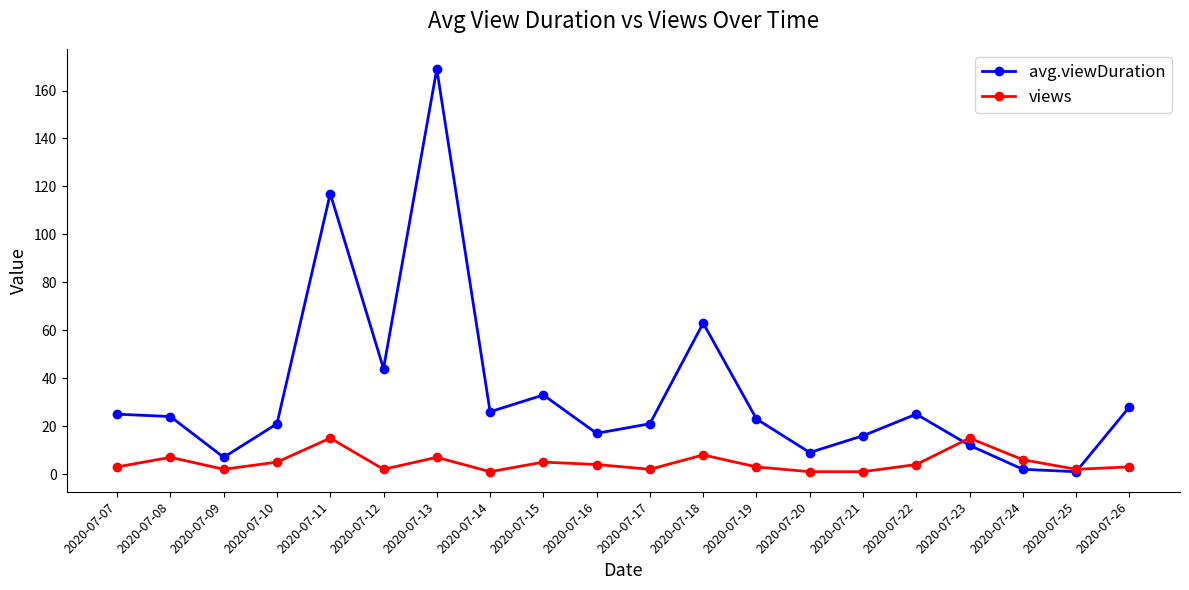

Where does the avg.viewDuration series first go above 24?

2020-07-07